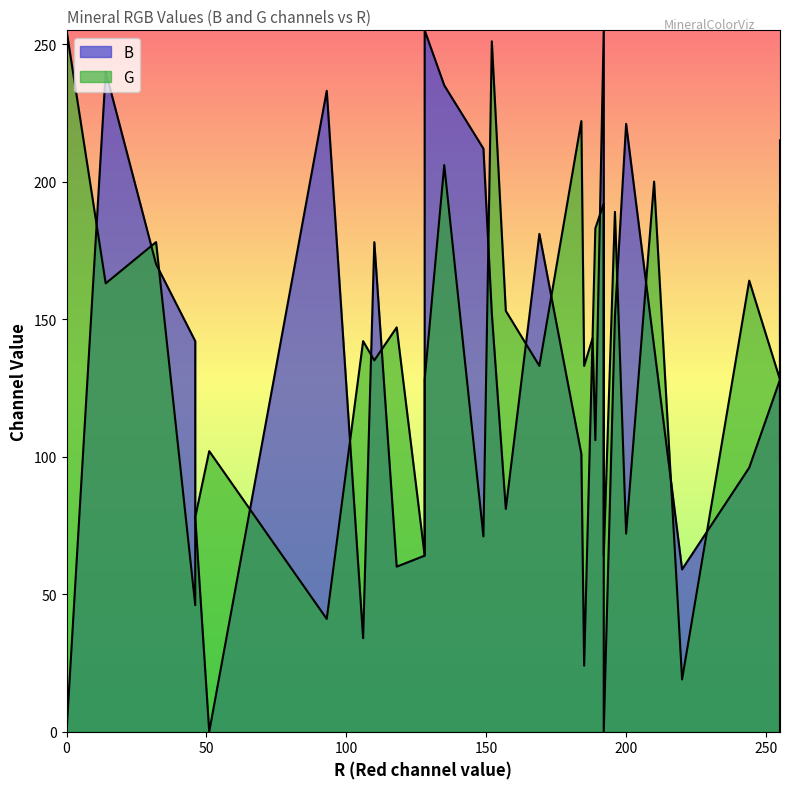

What is the sum of the G values at 244 and 192?

356